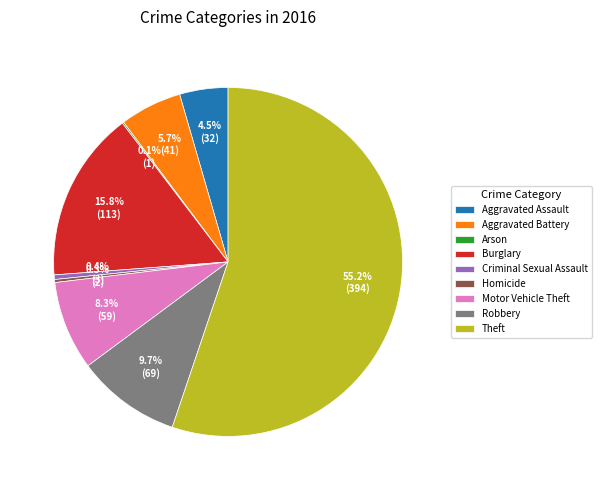

What is the total percentage of Aggravated Battery and Homicide?

6.0%